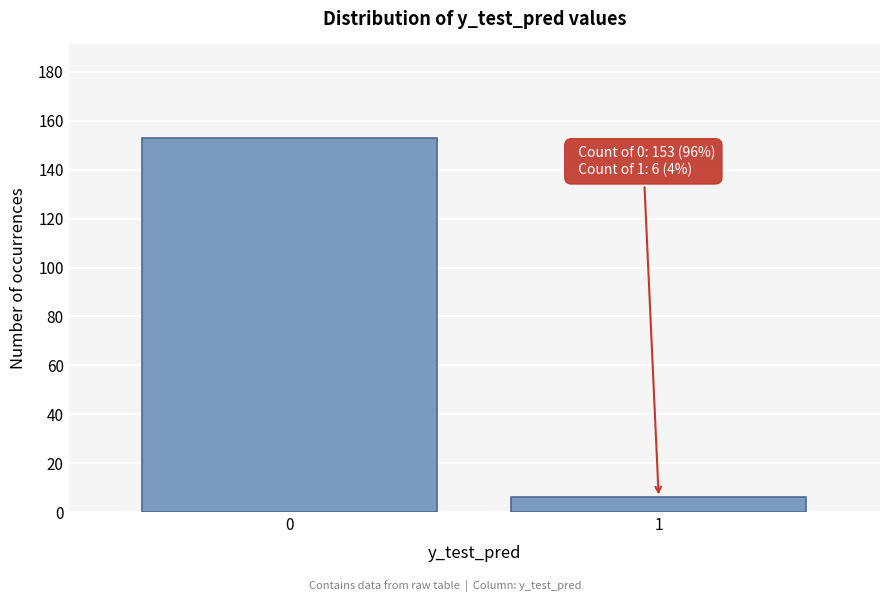

Reading left to right, list all the values displayed in this chart.

0=153	1=6